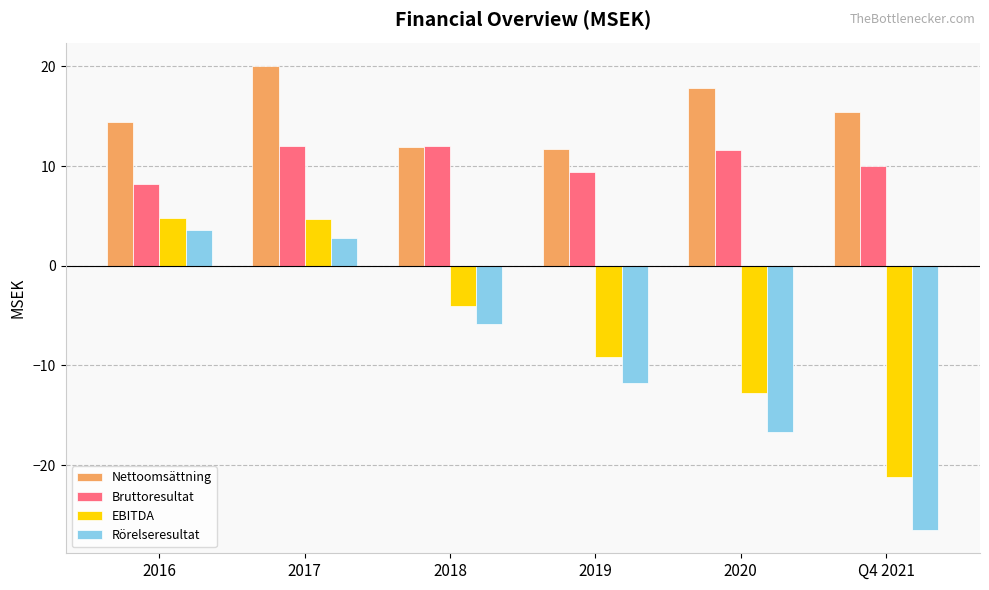

What are all the series names shown in the legend?

Nettoomsättning, Bruttoresultat, EBITDA, Rörelseresultat